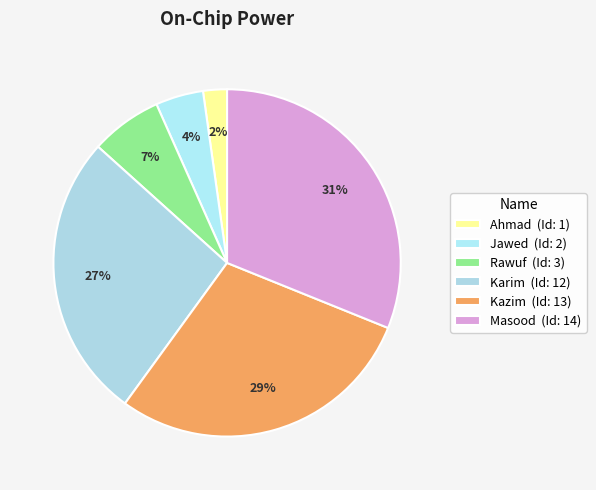

Is it true that Ahmad is 11% of the pie?

False